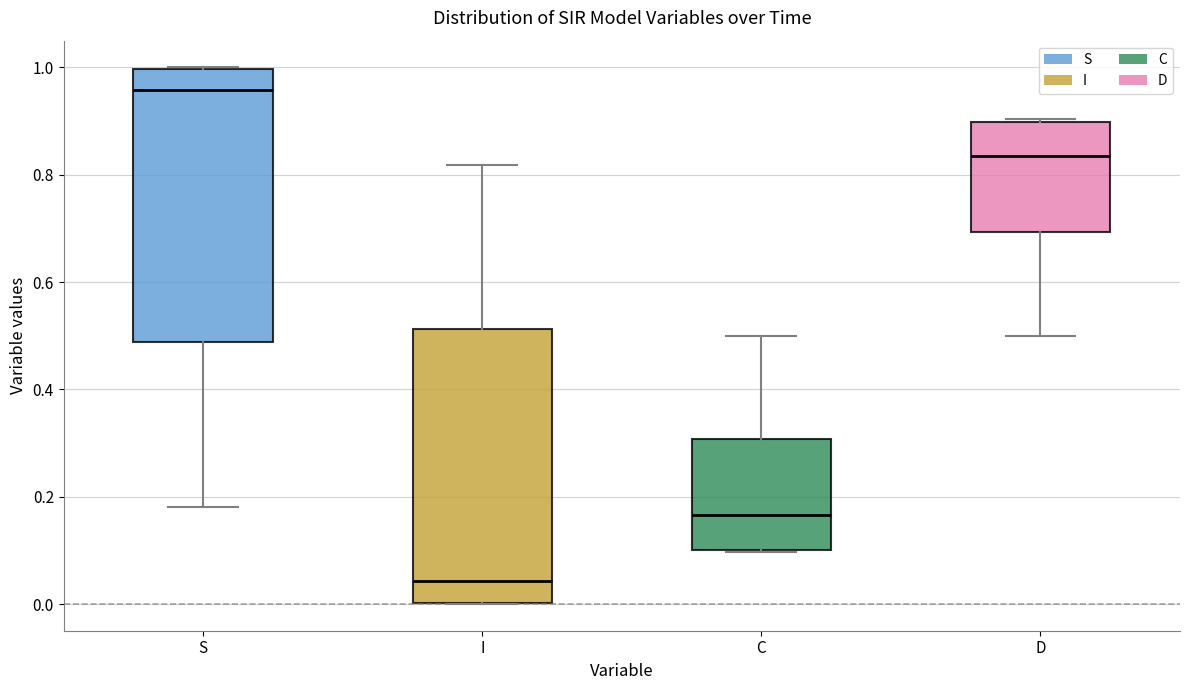

Where does the upper whisker of the box for C end on the y-axis? The values are not printed on the chart, so give them approximately, as read against the axis.

0.50